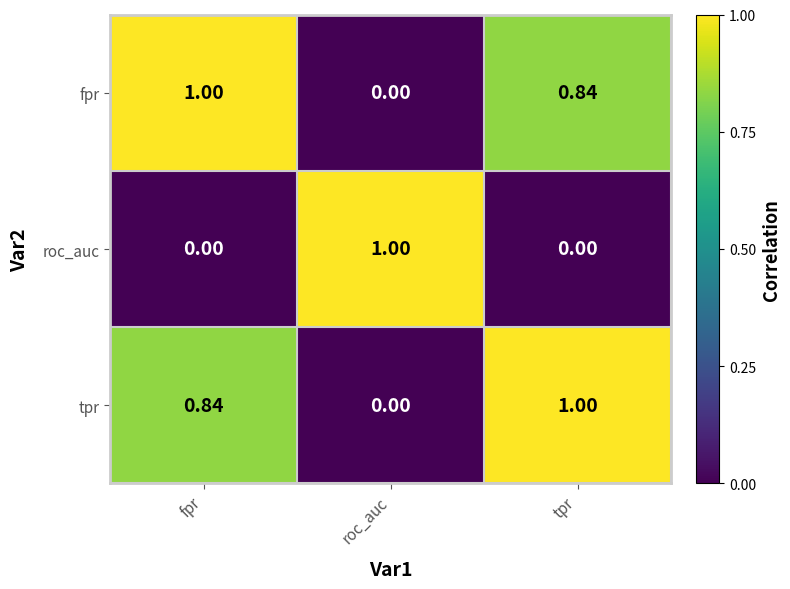

Is the value of tpr at roc_auc greater than the value of fpr at tpr?

No